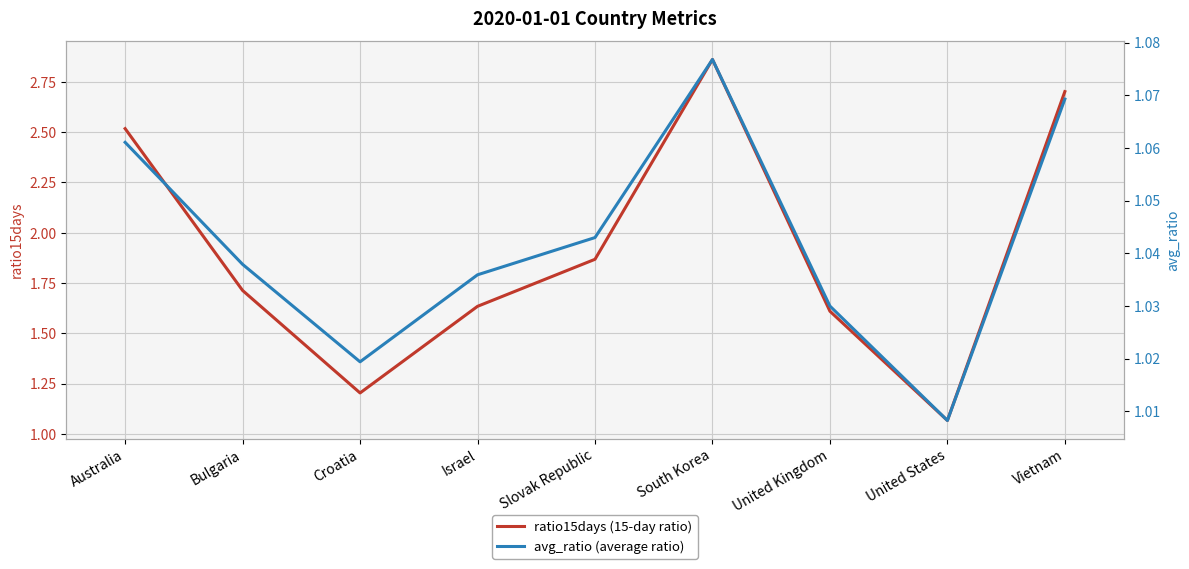

What position from the left is Slovak Republic?

5